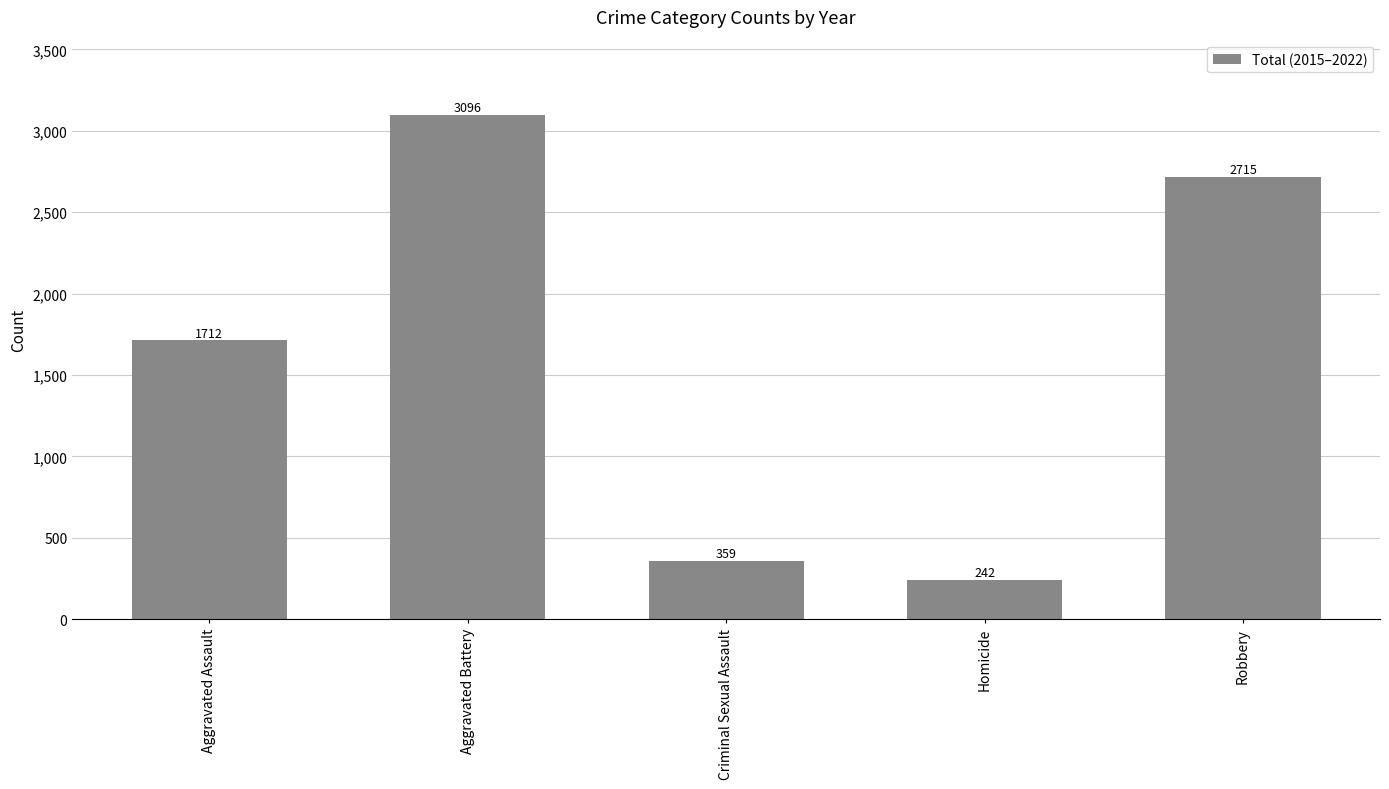

How many bars are there in total?

5